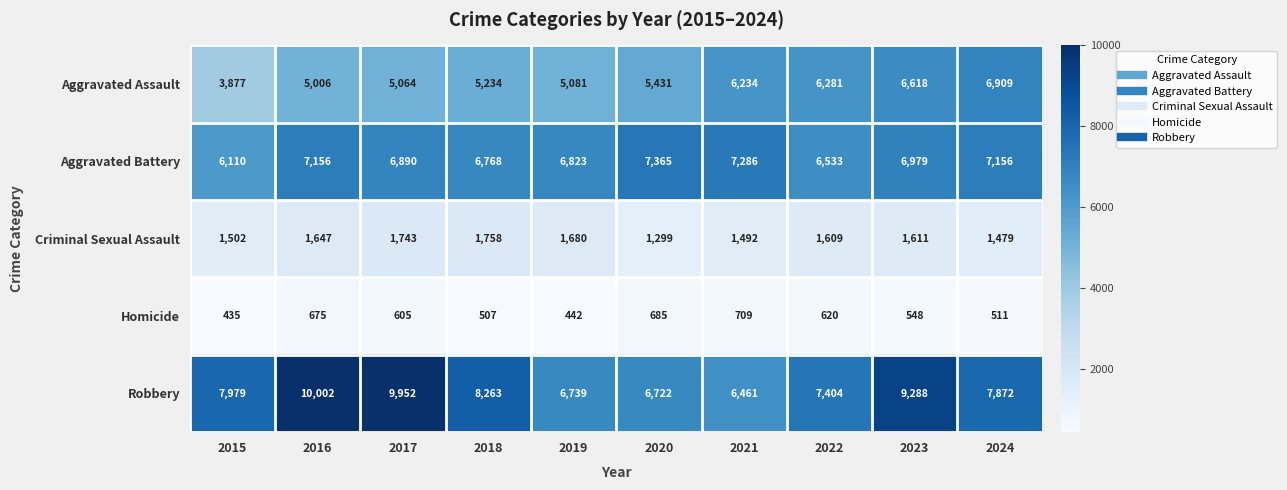

How many categories are shown in the chart?

10